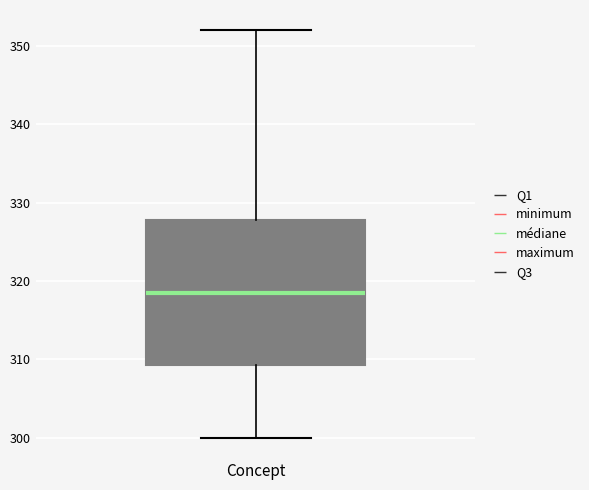

Transcribe this box plot: give where the median line is, the range the box spans, and where the two whiskers end, as read against the y-axis. The values are not printed on the chart, so give them approximately, as read against the axis.

median 319, box 309 to 328, whiskers 300 to 352